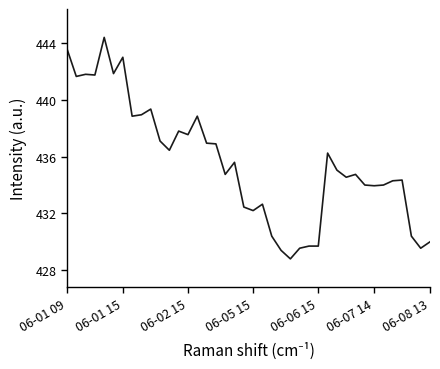

What is the minimum value shown in the chart?

428.8